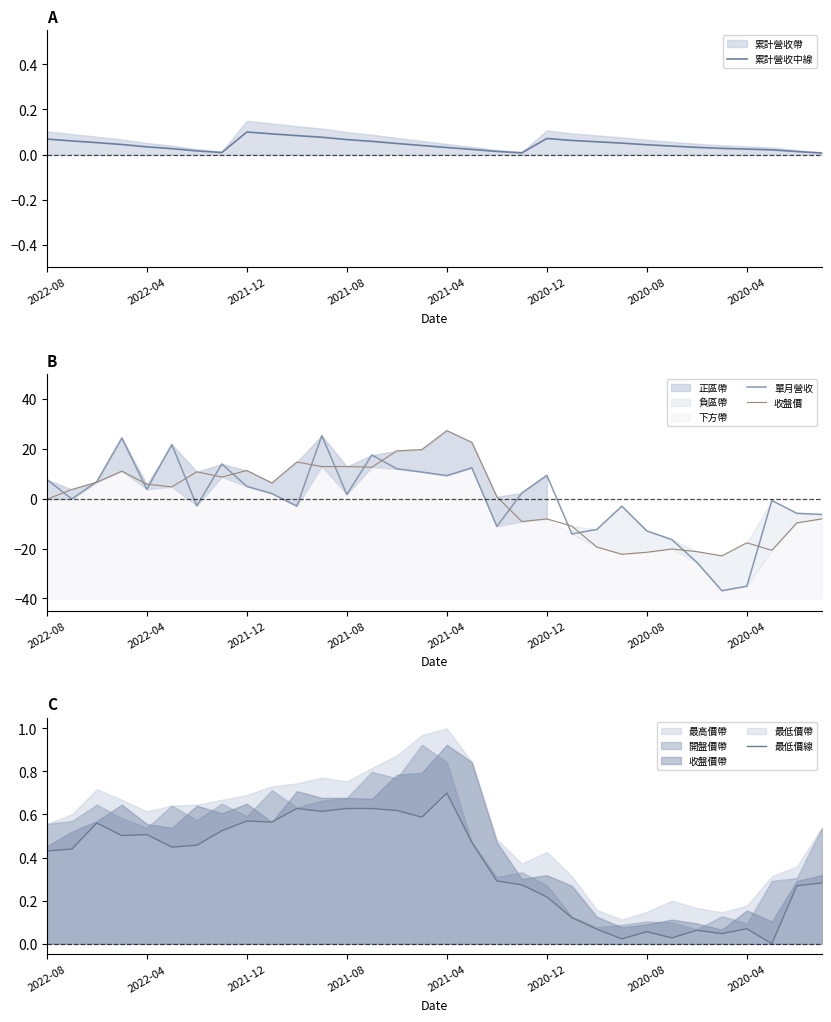

The 收盤價 series shows -0.2 at 2022-08. True or false?

True